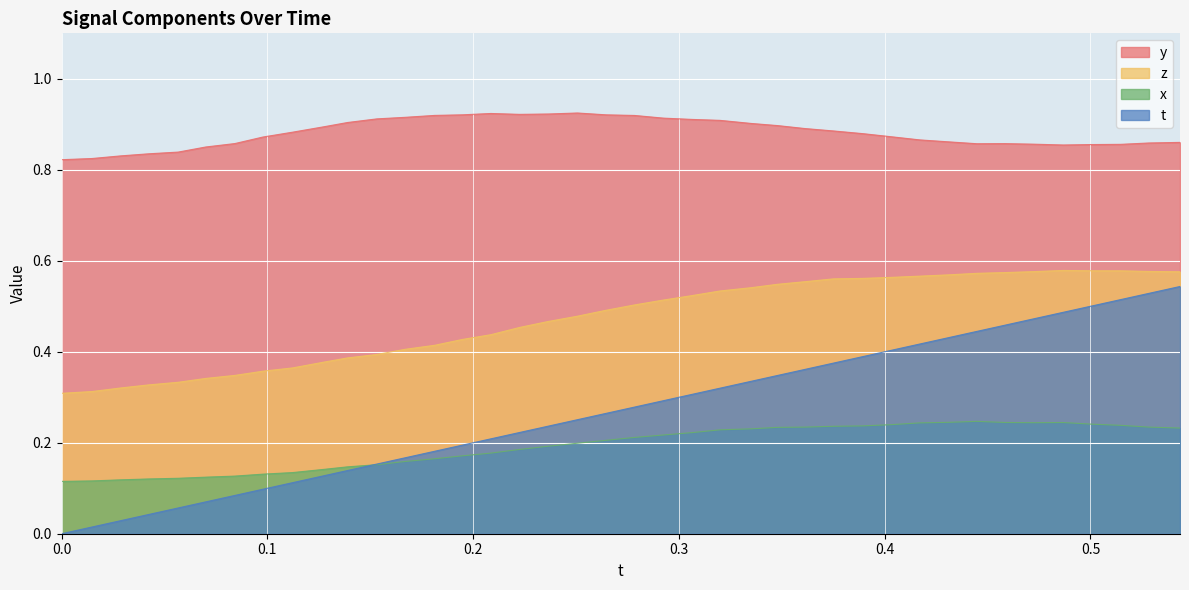

What position from the left is 0.3611908?

27